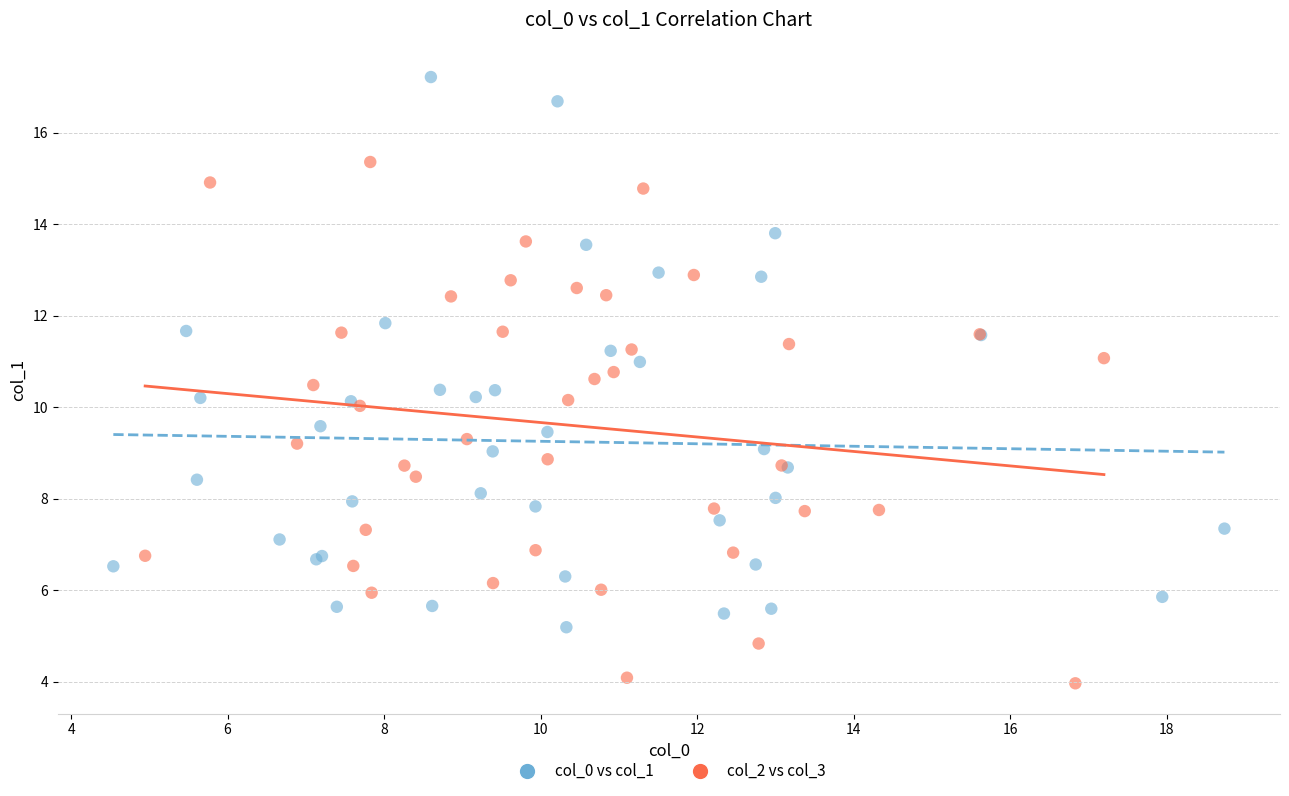

Which series contains the lowest Y value?

col_2 vs col_3